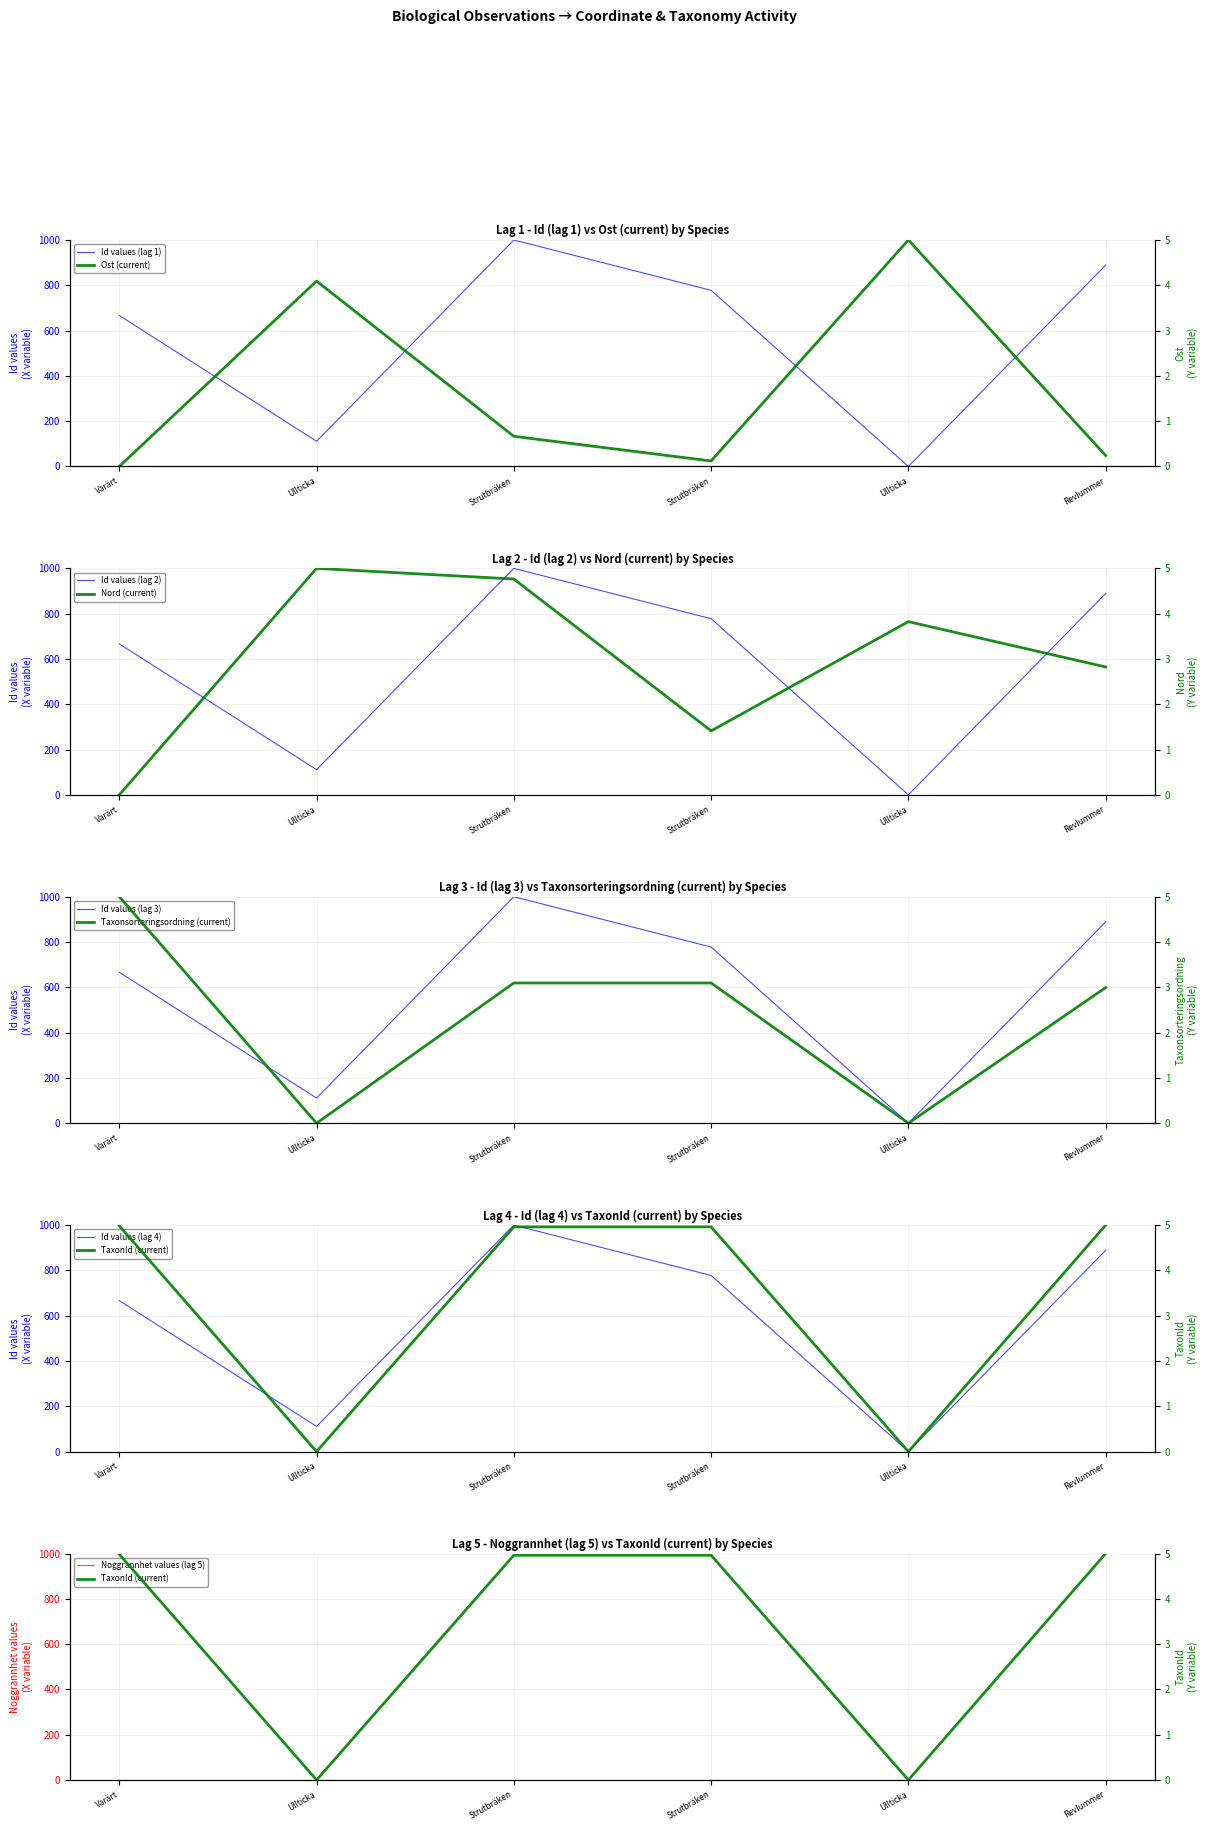

True or false: Taxonsorteringsordning and Id cross at least once.

False